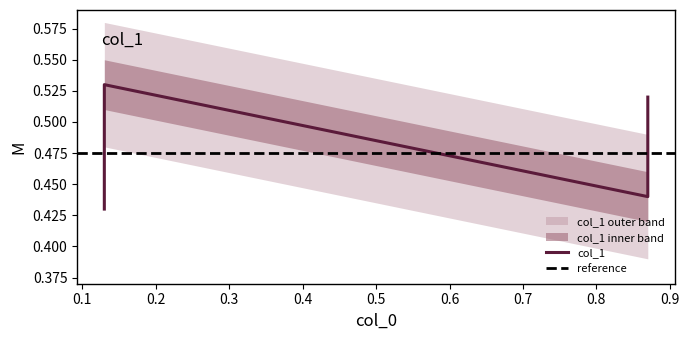

Does the chart display data point markers on the line(s)?

No